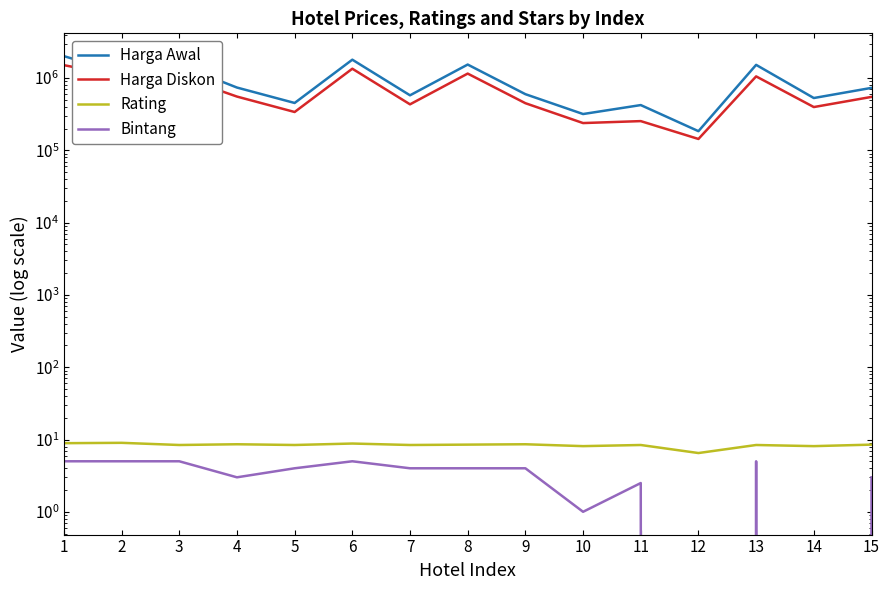

How many interior local valleys does the Rating series have?

6